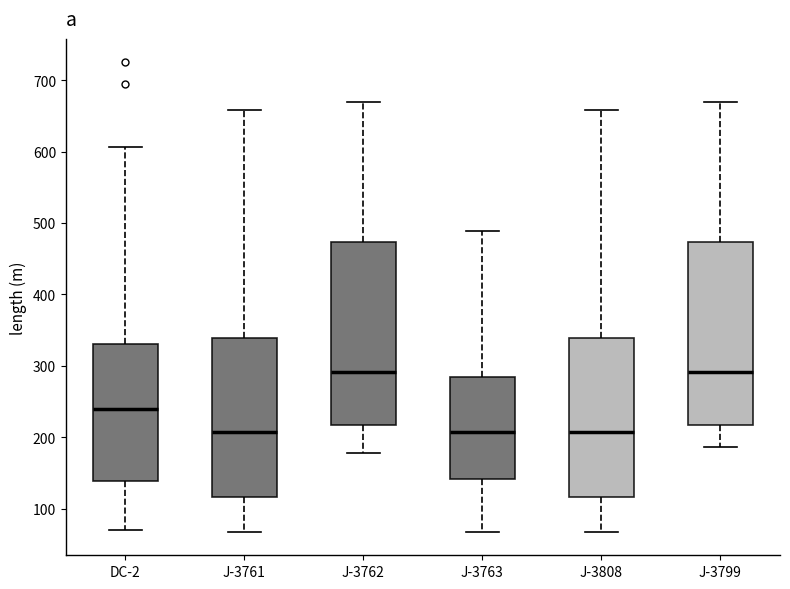

Where is the upper edge of the box for J-3762 on the y-axis? The values are not printed on the chart, so give them approximately, as read against the axis.

470